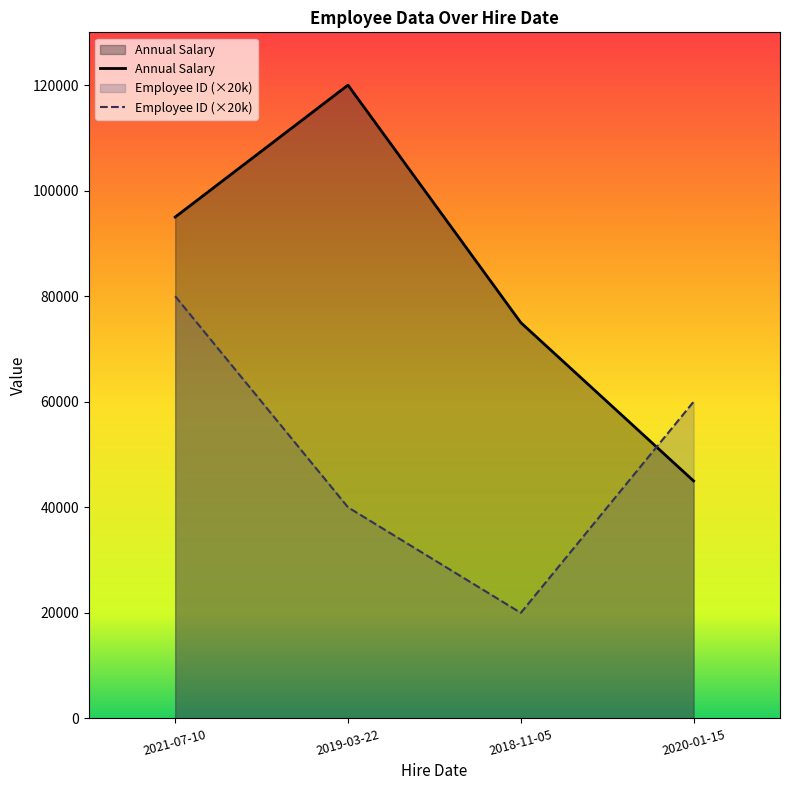

Rank the series by their maximum value, from highest to lowest.

Annual Salary, Employee ID (×20k)